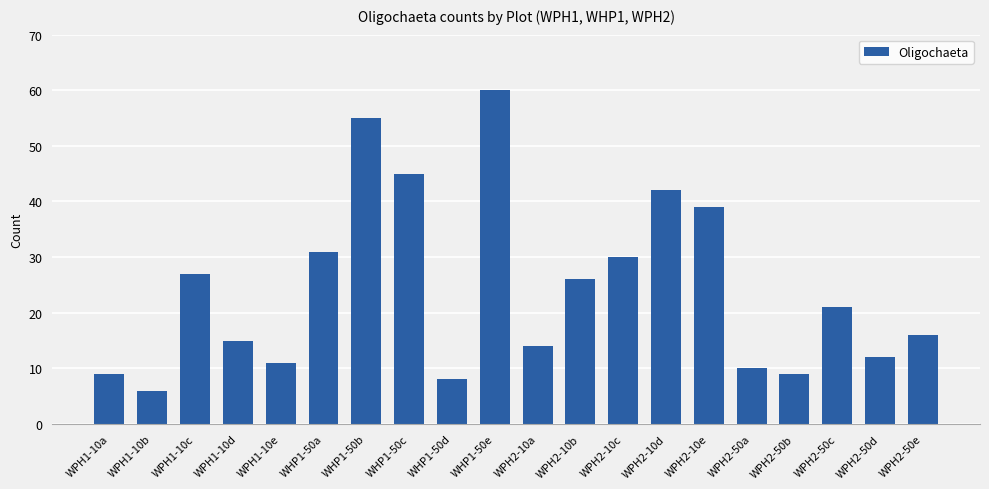

What is the difference between the values at WPH1-10d and WPH2-10c?

15